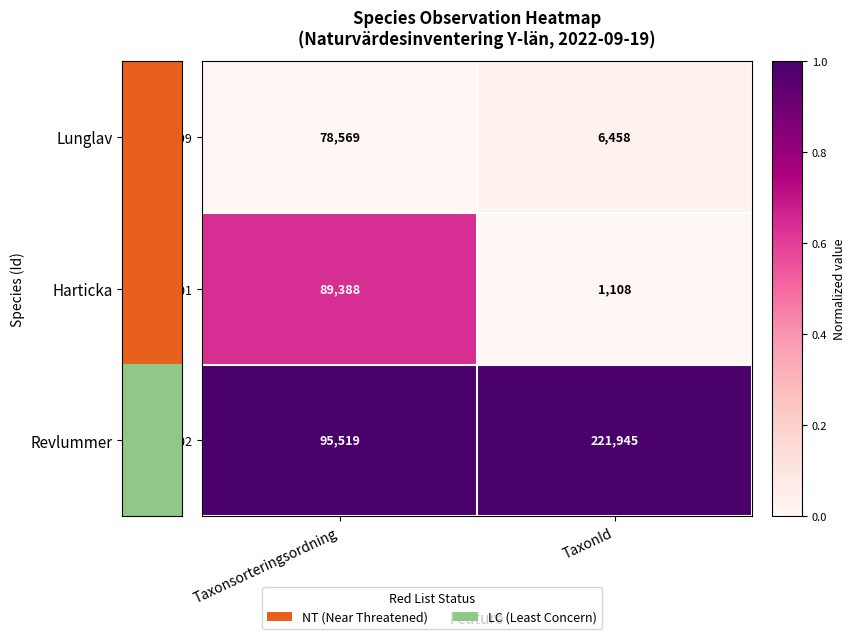

Reading left to right, list all the values displayed in this chart.

105160099: 78569	6458
105160101: 89388	1108
105160102: 95519	221945